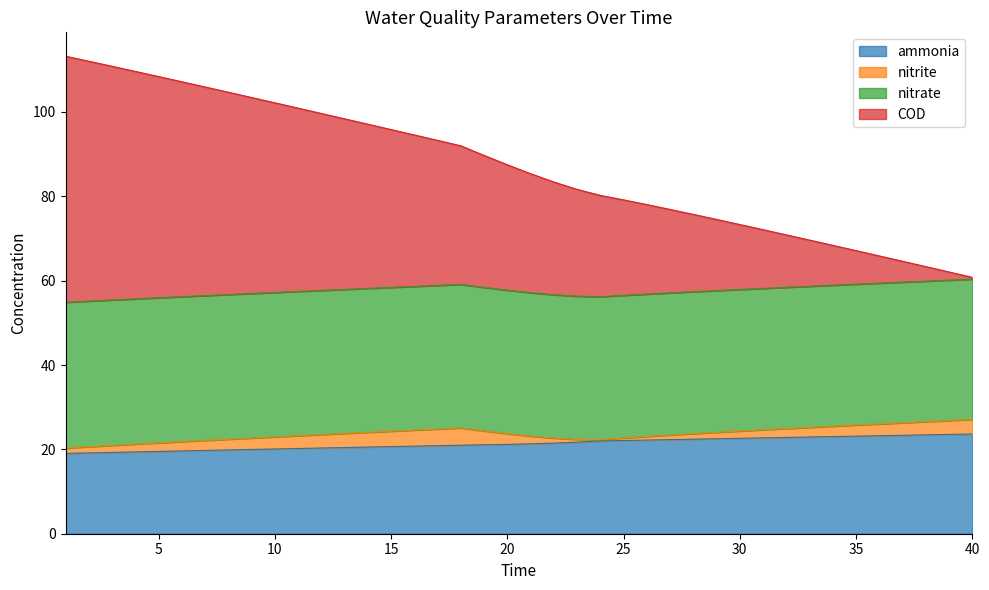

Does the chart display data point markers on the line(s)?

No